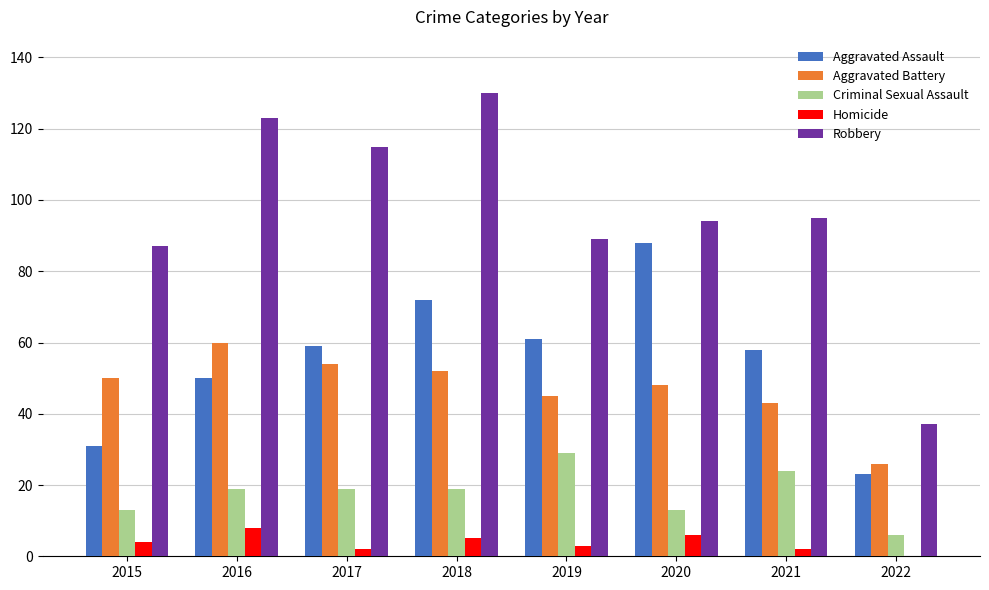

How many distinct data groups are displayed?

5